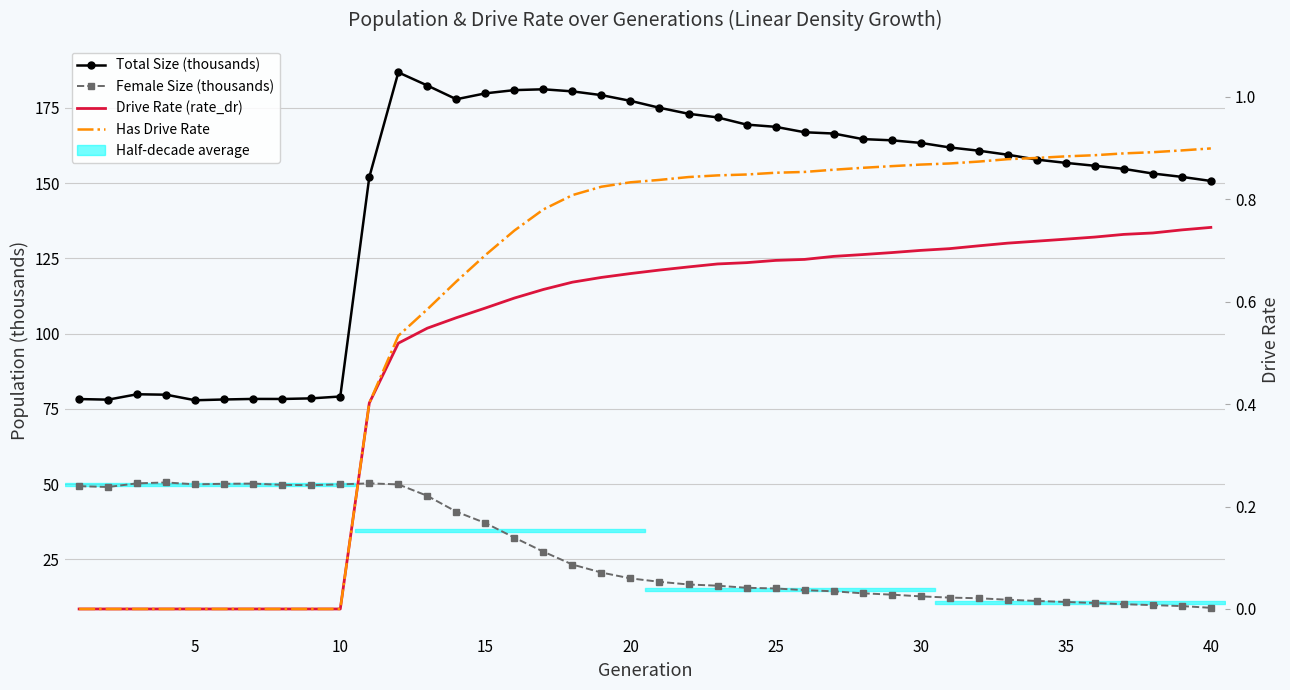

True or false: Female Size (thousands) and Drive Rate (rate_dr) intersect in this chart.

False